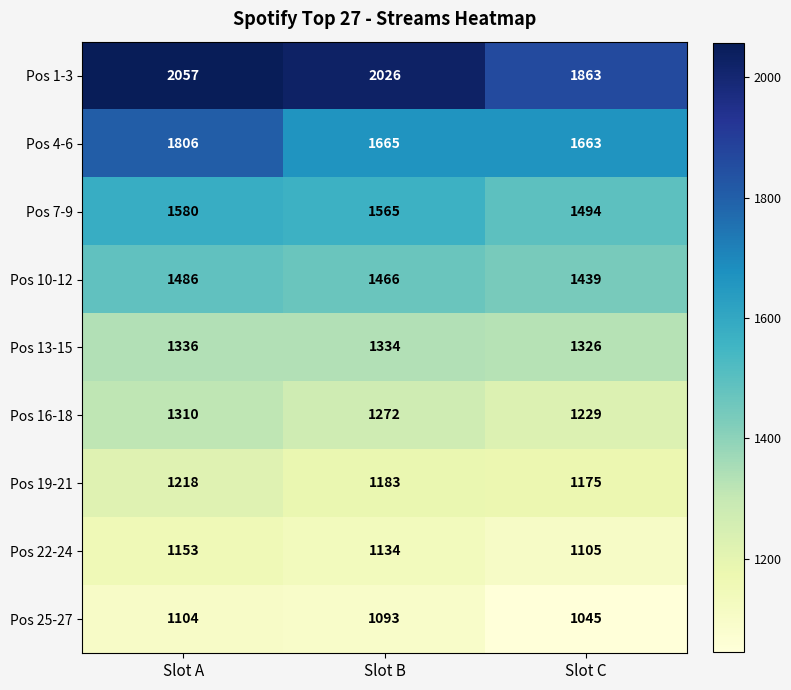

What is the sum of the Pos 10-12 values at Slot C and Slot A?

2925